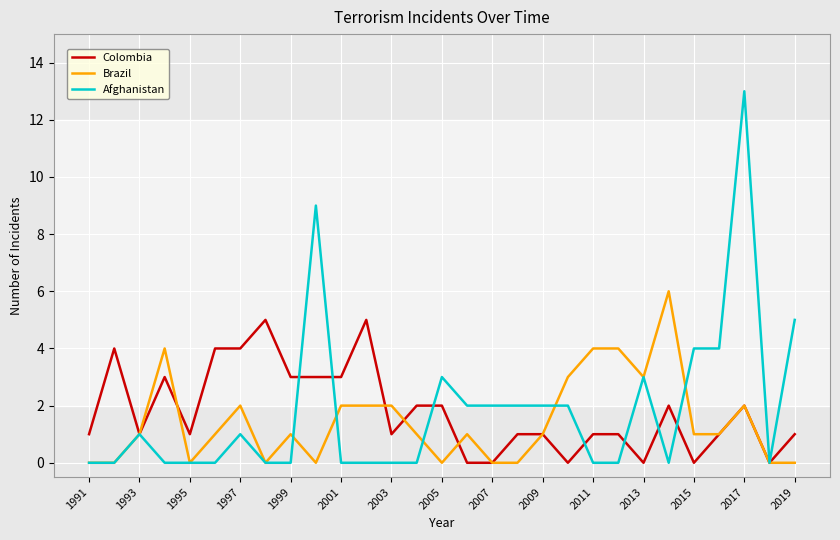

Rank the series by their maximum value, from highest to lowest.

Afghanistan, Brazil, Colombia